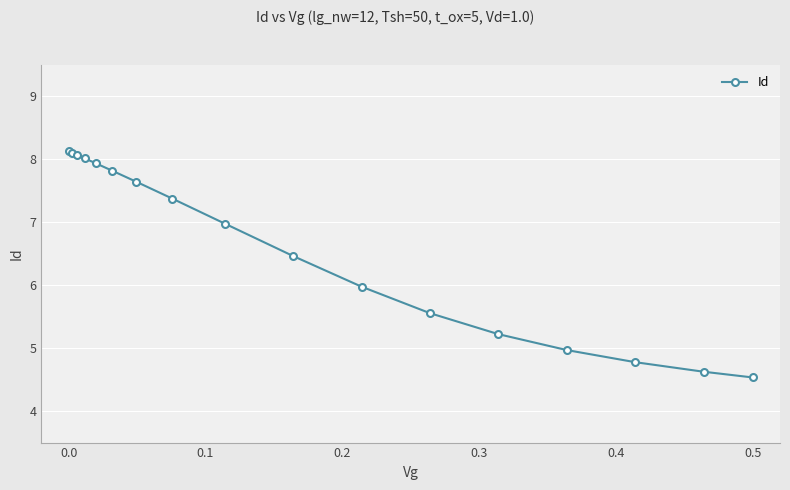

What is the average value?

6.6